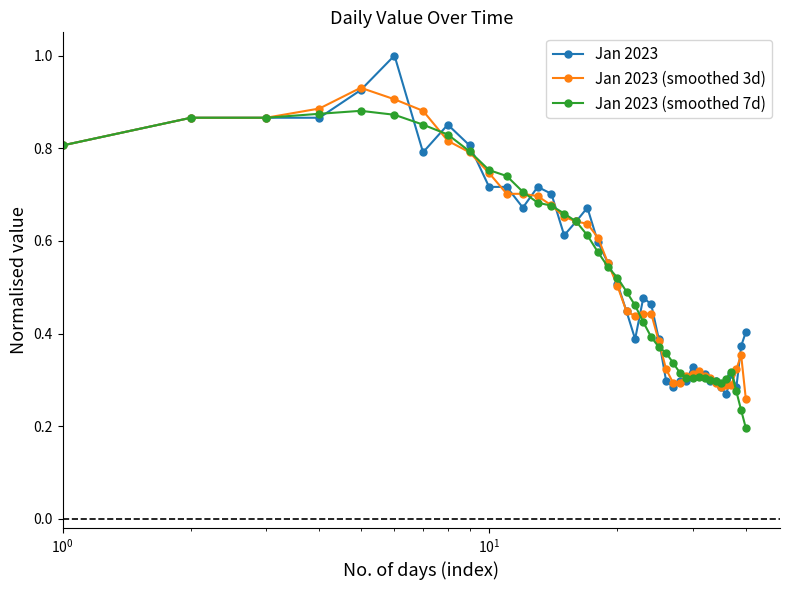

List the series in order of their peak value, lowest first.

Jan 2023 (smoothed 7d), Jan 2023 (smoothed 3d), Jan 2023